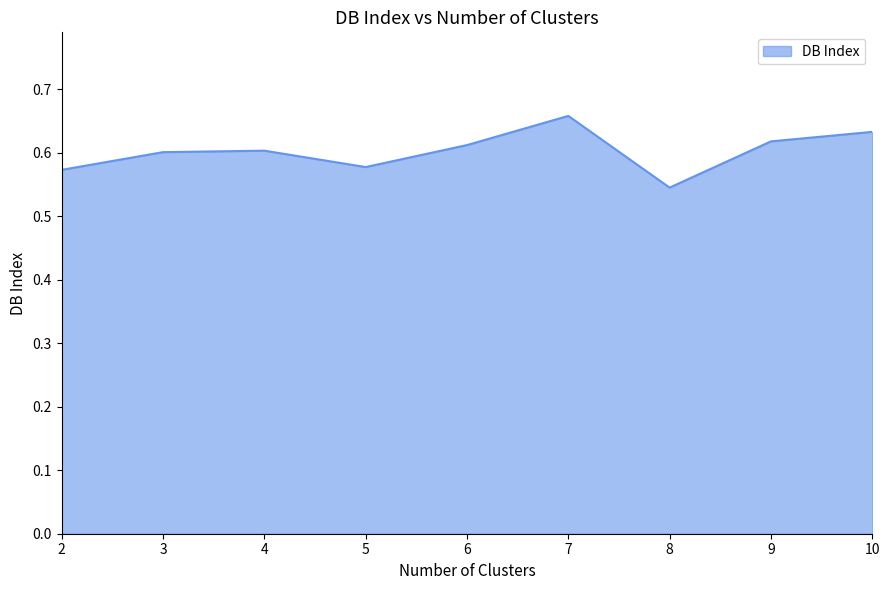

Between 5 and 7, which is larger?

7